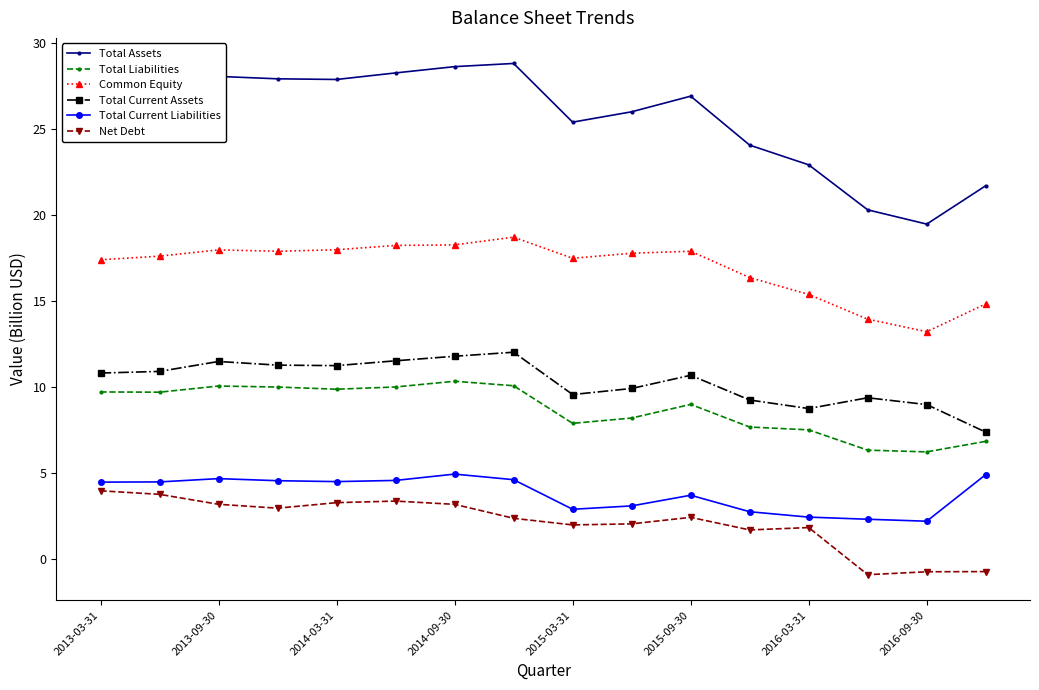

Which series has the widest spread of values?

Total Assets